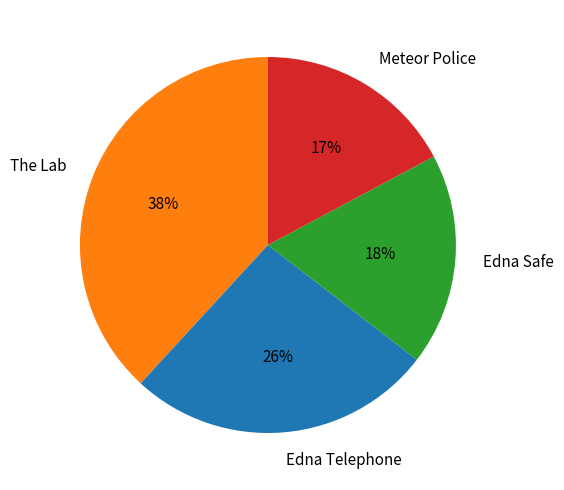

To the nearest percent, what is the average slice percentage?

25%